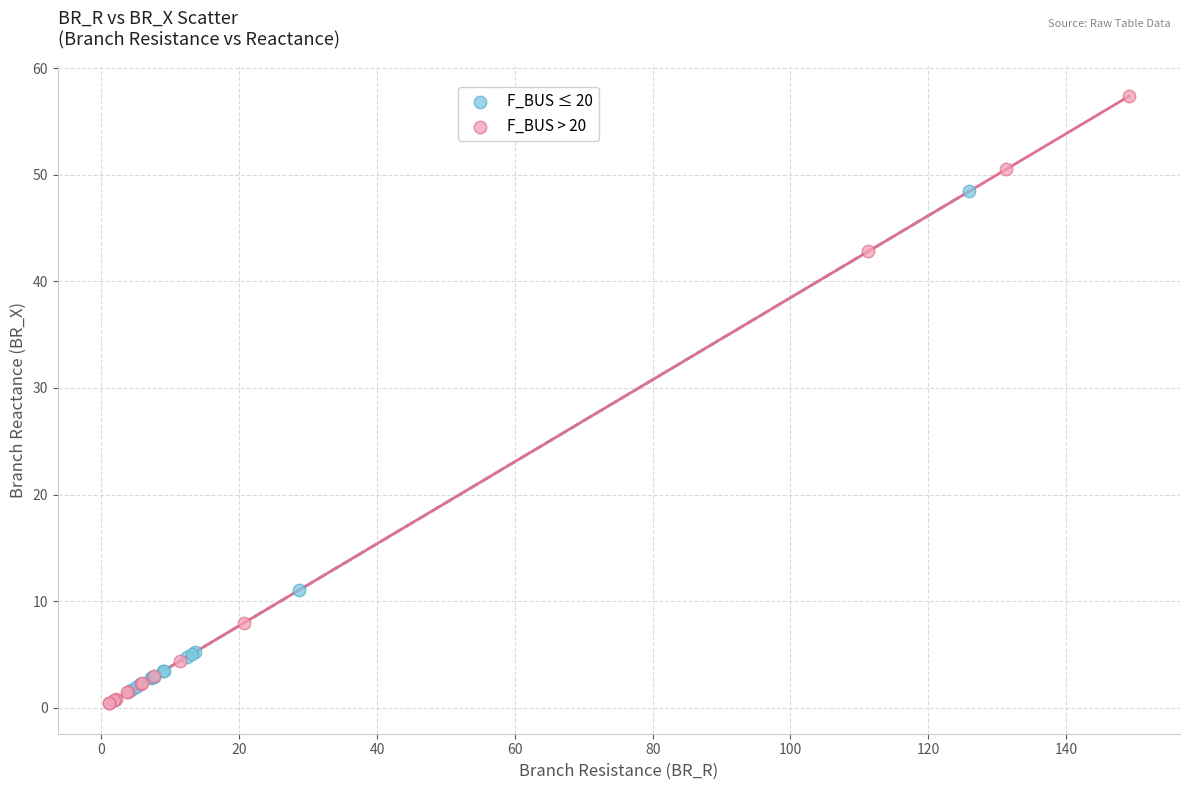

Which series contains the highest Y value?

F_BUS > 20